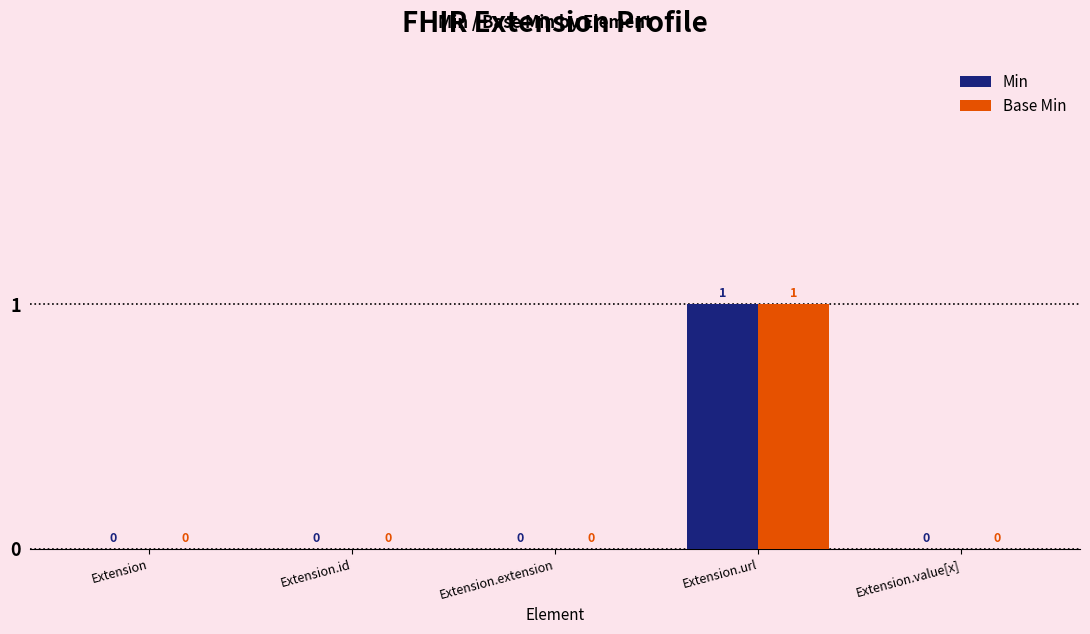

The Base Min series shows 0 at Extension.id. True or false?

True